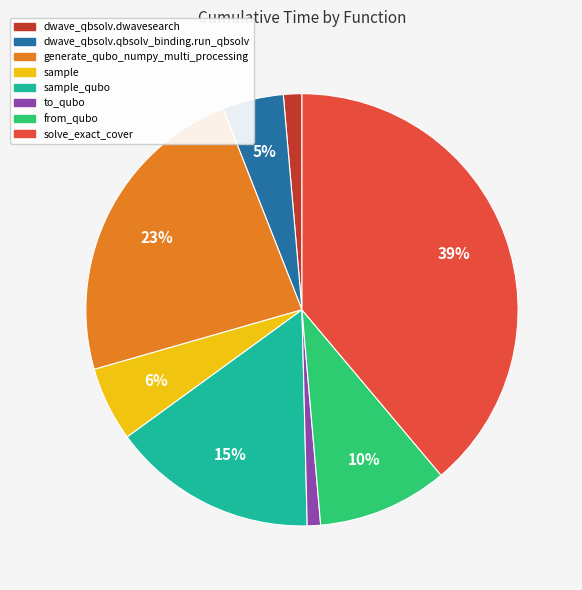

Is the sum of solve_exact_cover and to_qubo greater than half?

No